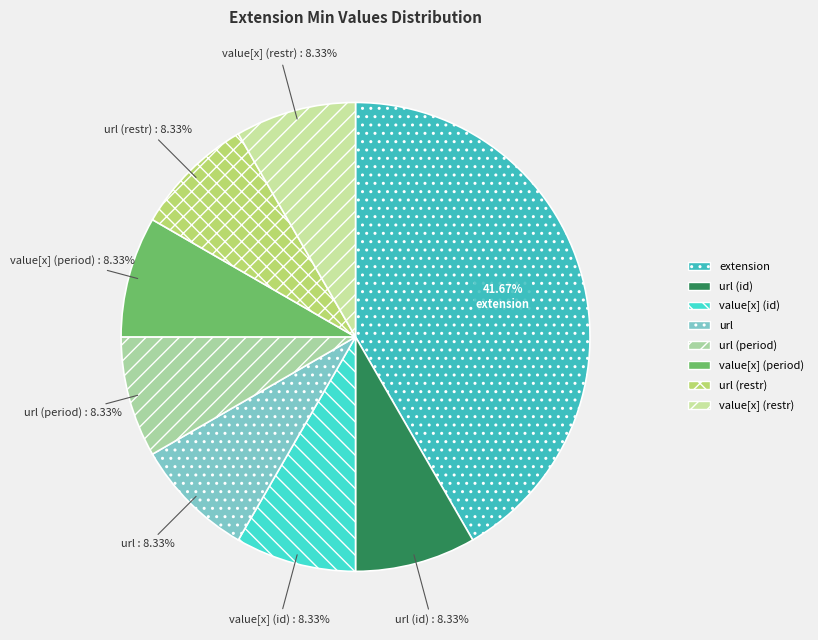

How many slices are in this pie chart?

8